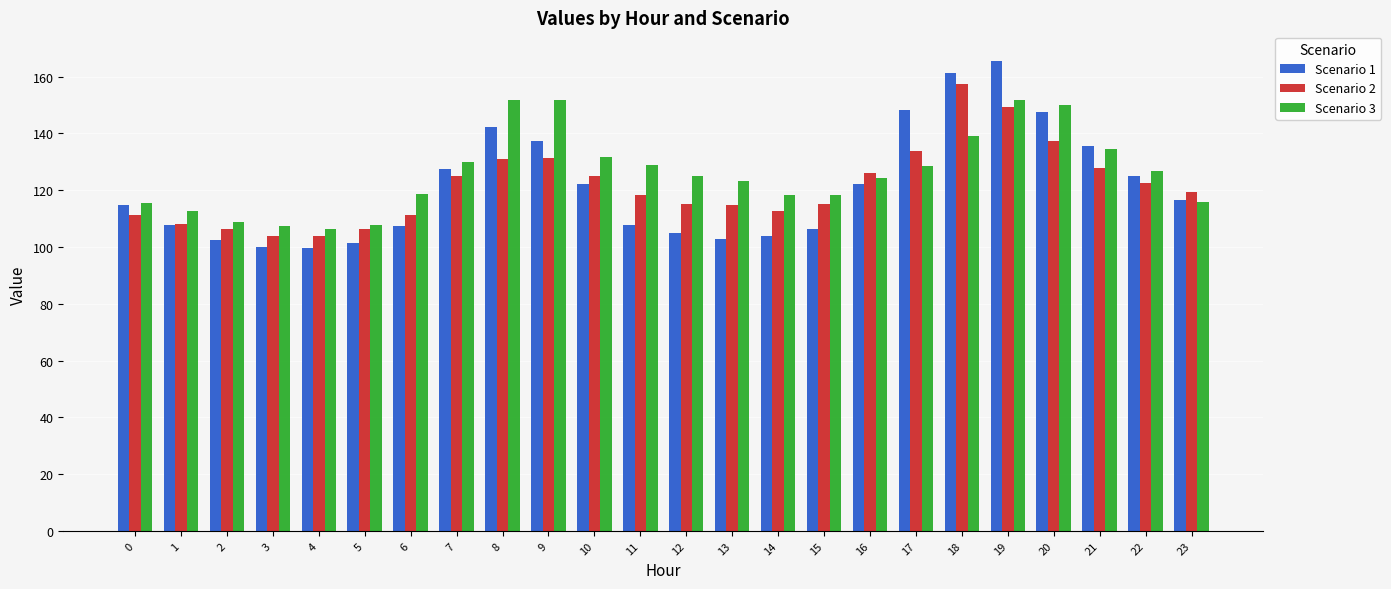

True or false: Scenario 3 has a value of 65.6 at 19.

False